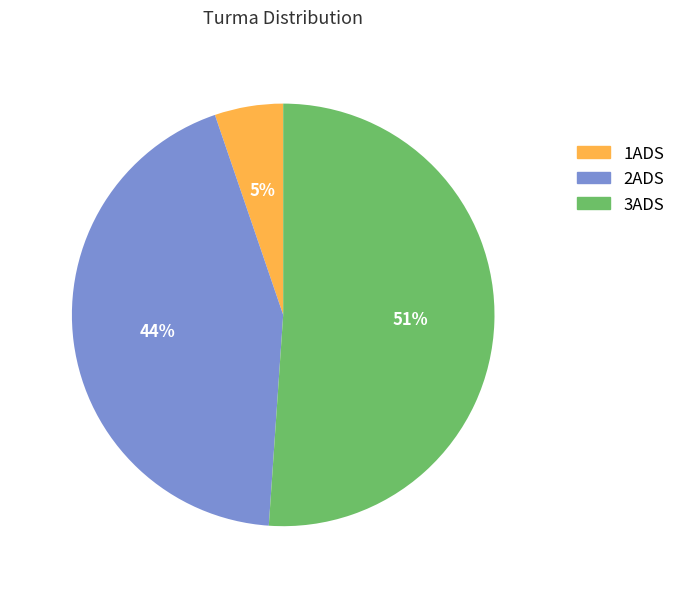

To the nearest percent, what portion does 3ADS represent?

51%